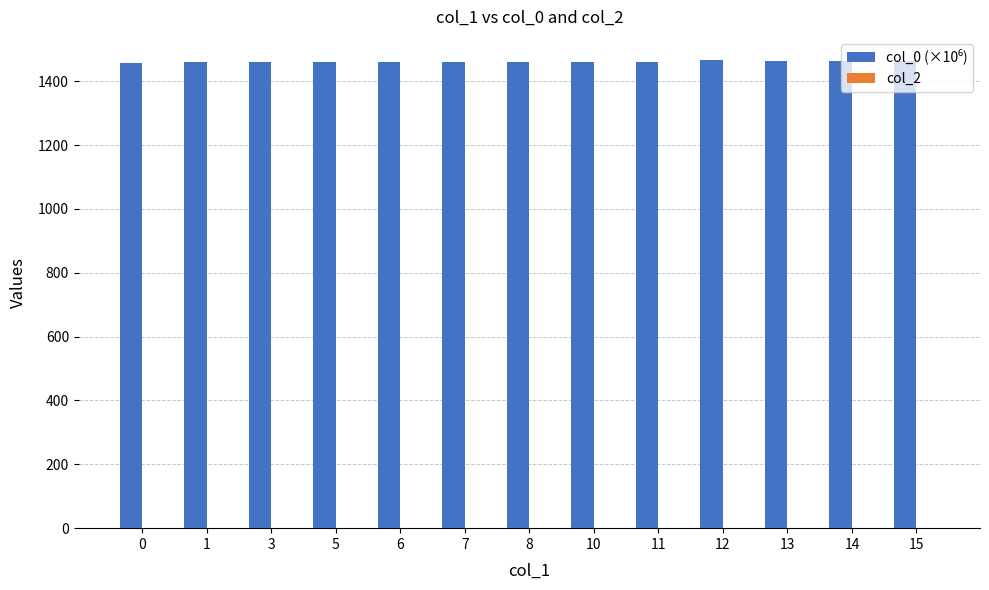

The value at 3 is 1460.5. True or false?

True